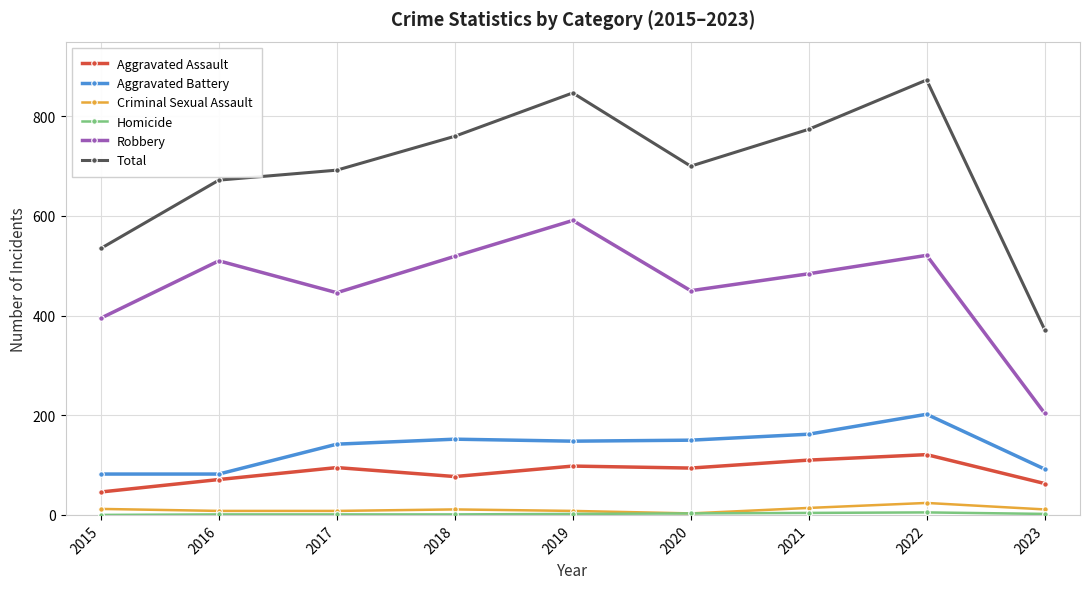

The Criminal Sexual Assault series shows 3 at 2020. True or false?

True